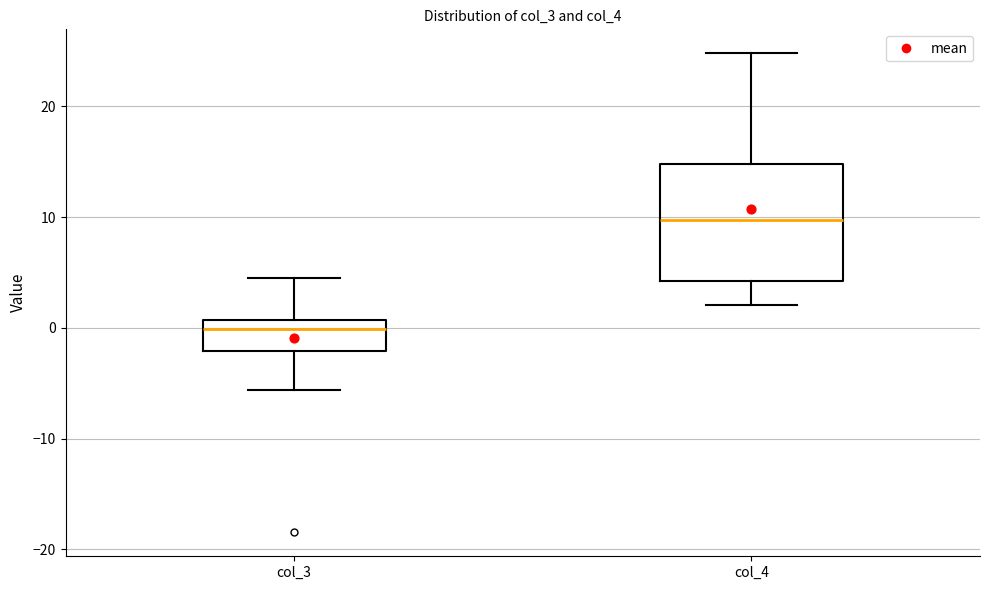

Where is the upper edge of the box for col_4 on the y-axis? The values are not printed on the chart, so give them approximately, as read against the axis.

15